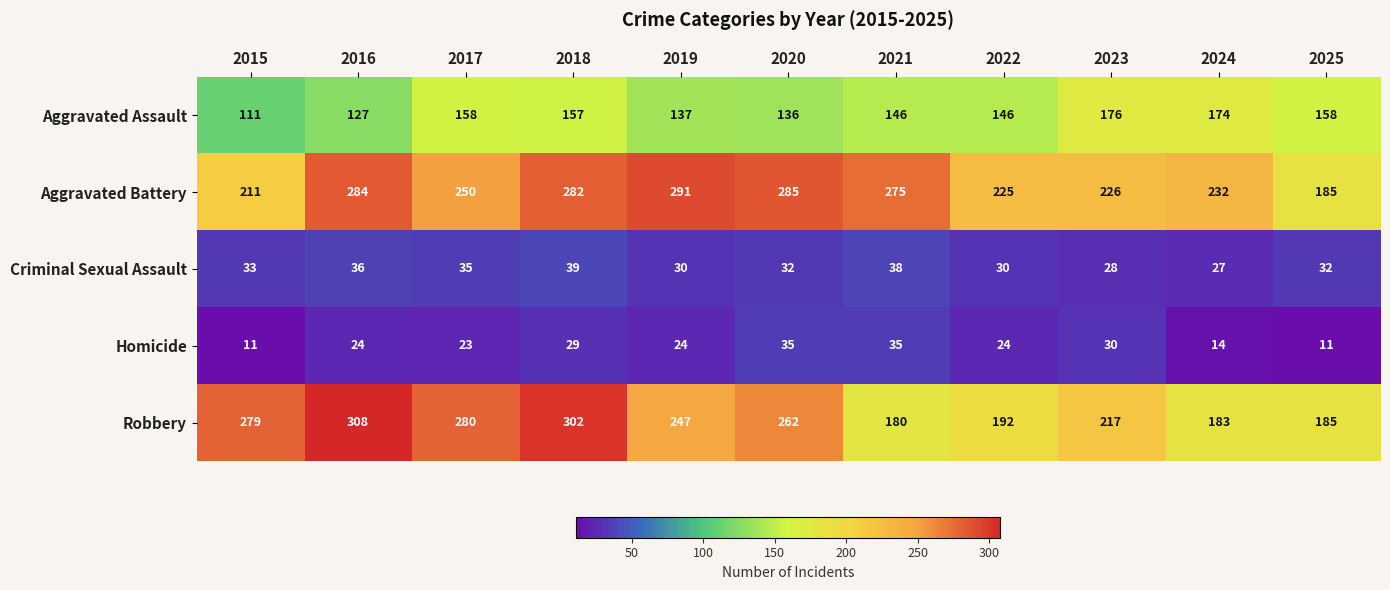

Count the number of data series in this chart.

5